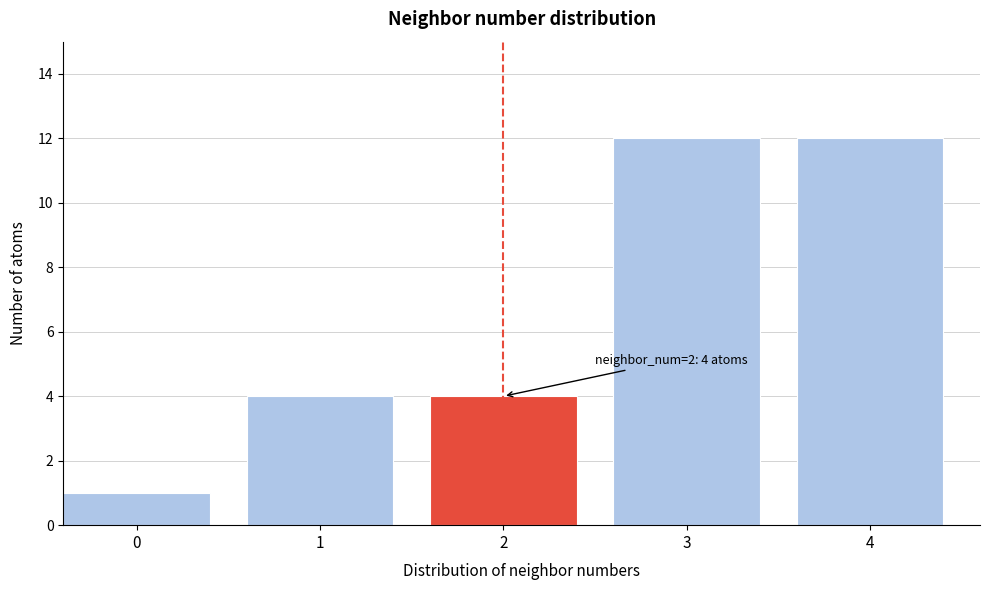

Reading right to left, what are all the values shown in this chart?

12	12	4	4	1